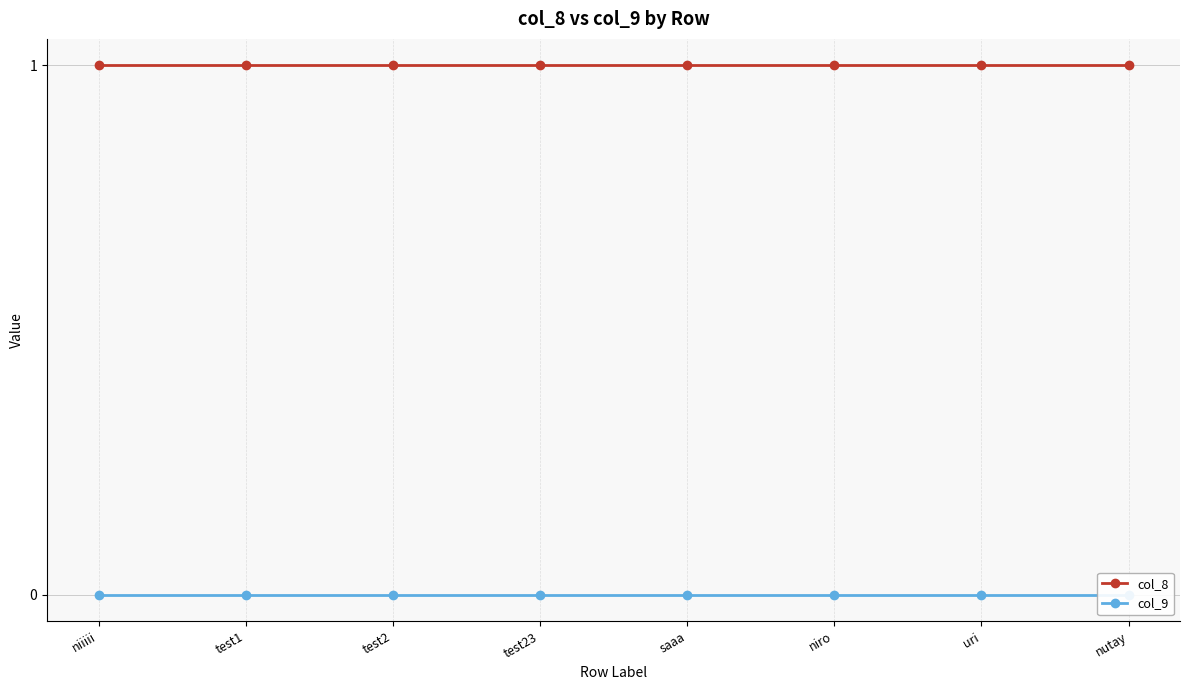

At how many categories does at least one series exceed 0?

8